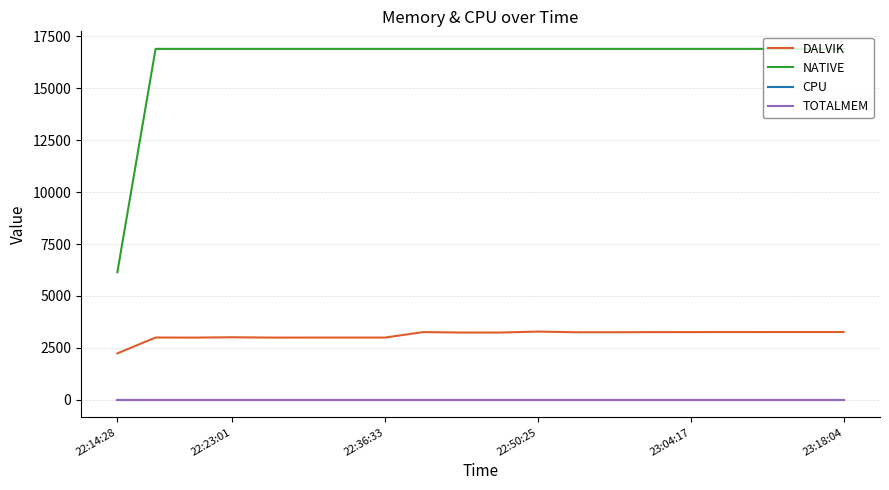

Which series has the widest spread of values?

NATIVE